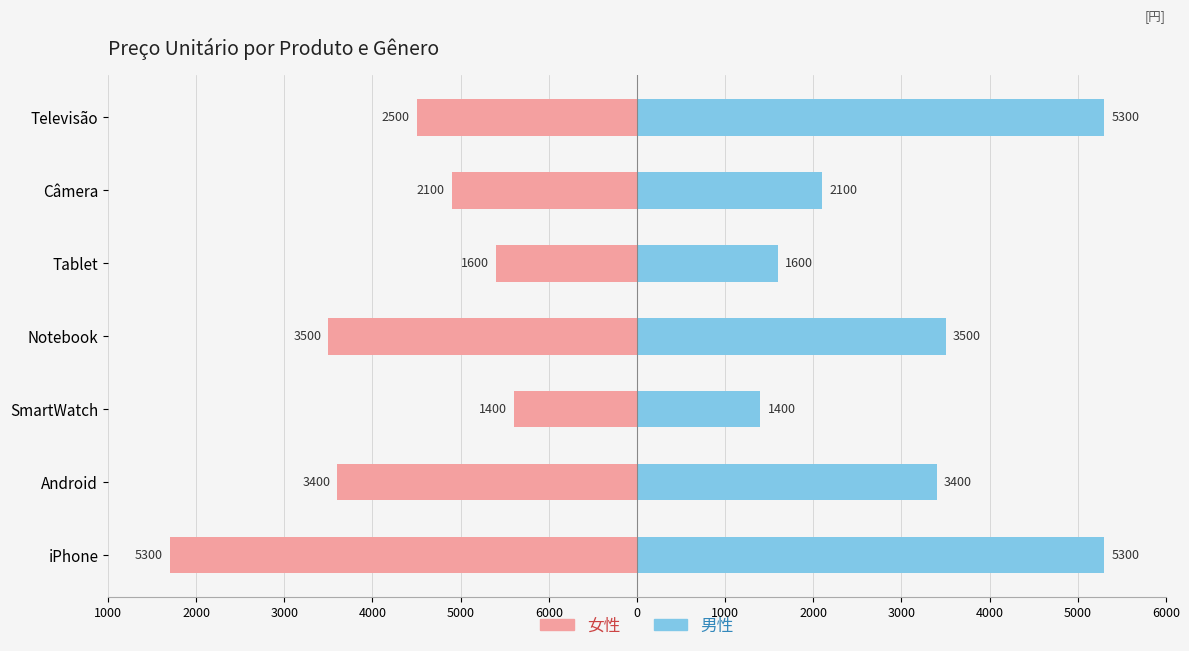

Between Câmera and SmartWatch, which is larger?

SmartWatch